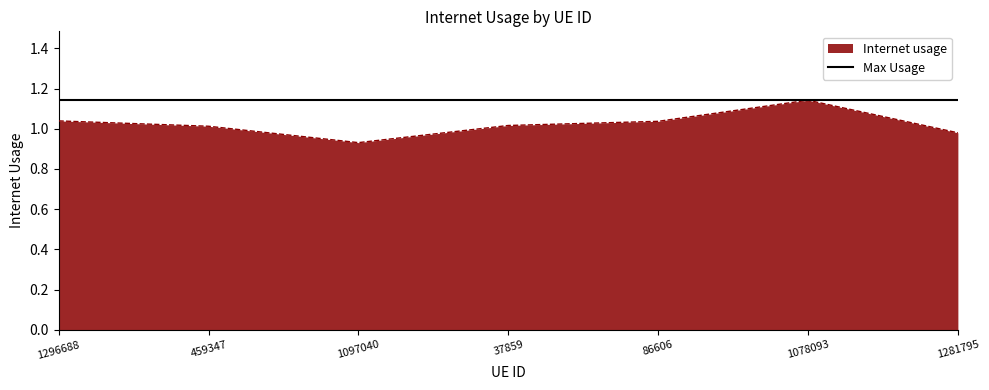

Rank the series by their average value, from highest to lowest.

Max Usage, Internet usage